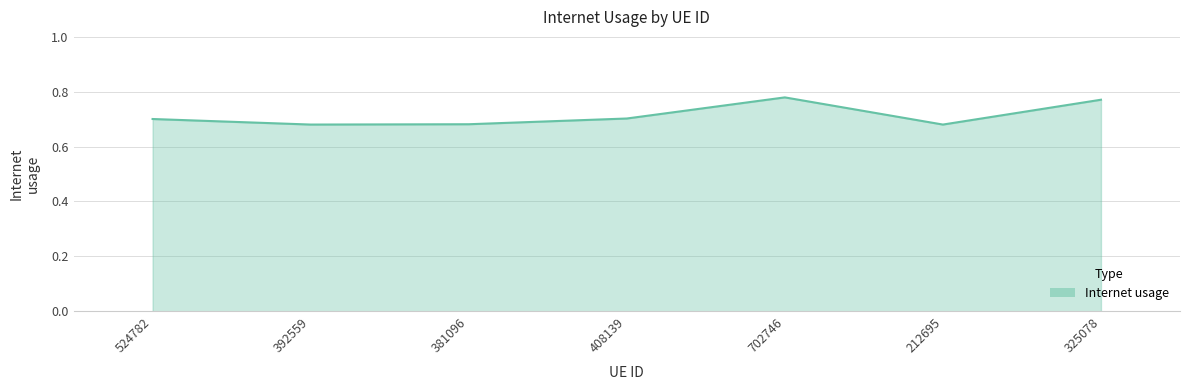

Is it true that the value at 408139 is 0.3?

False